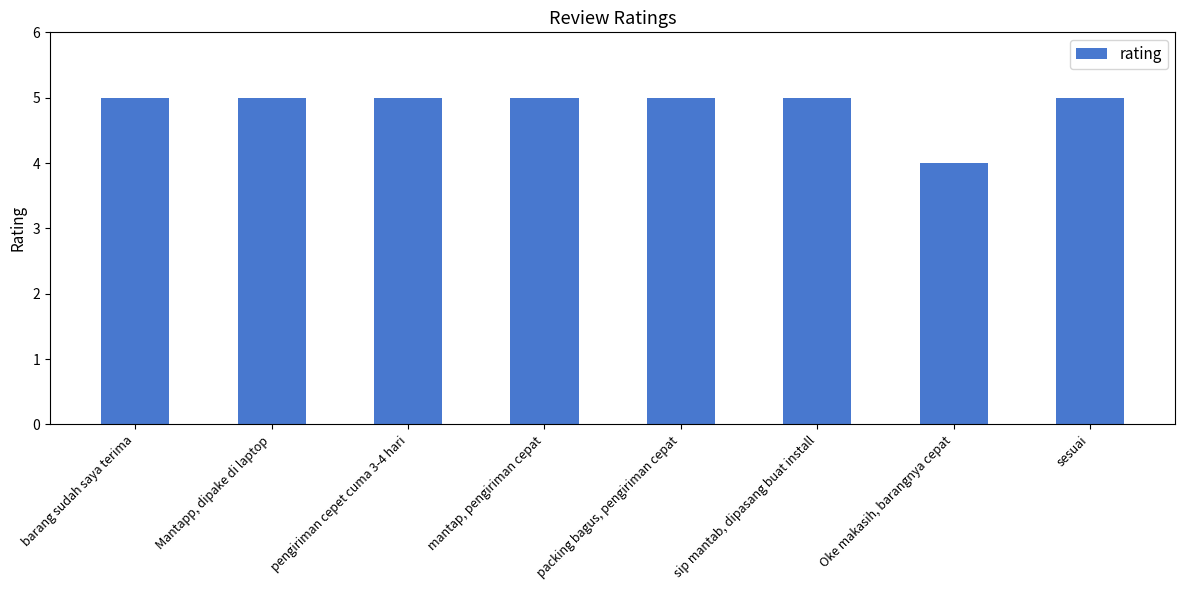

Is it true that the value at Oke makasih, barangnya cepat is 1?

False